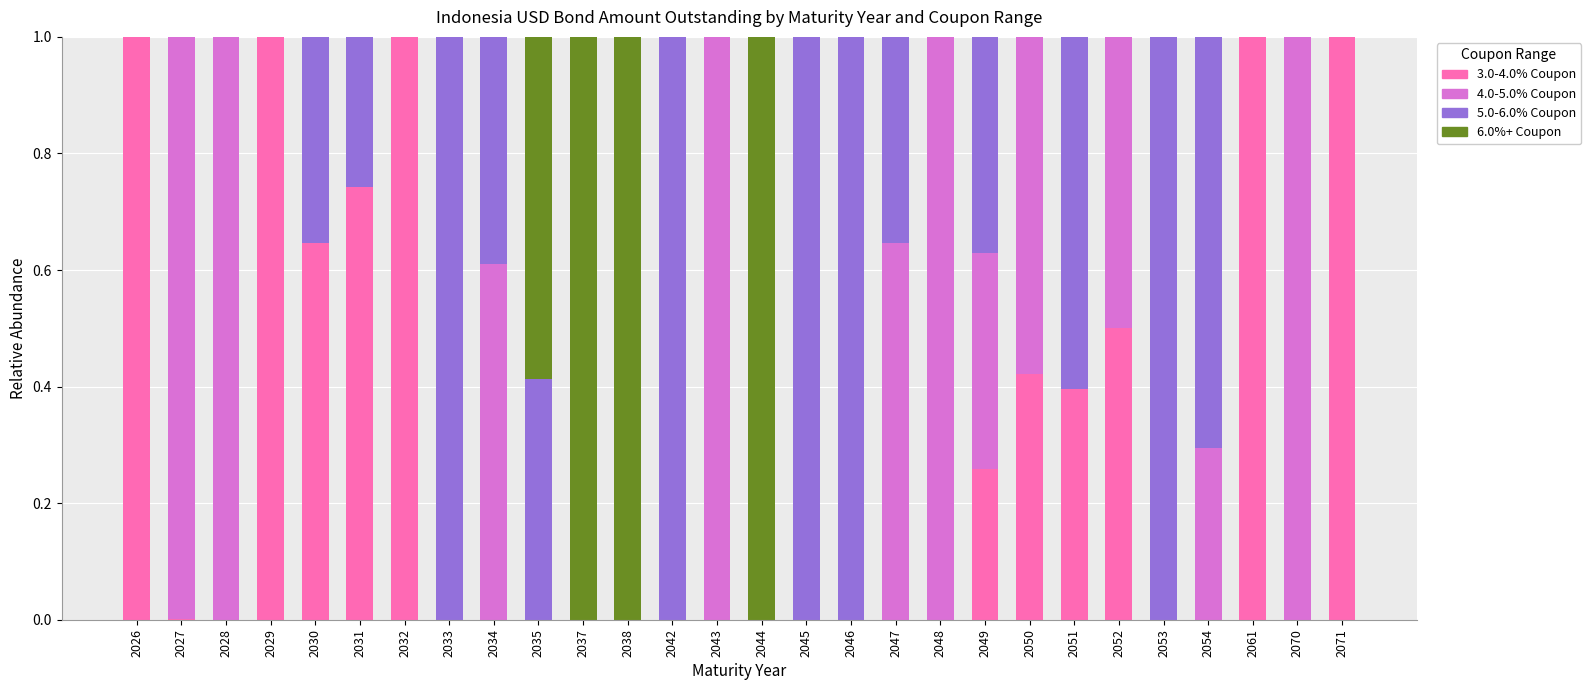

Is it true that 3.0-4.0% Coupon equals 0.0 at 2047?

True